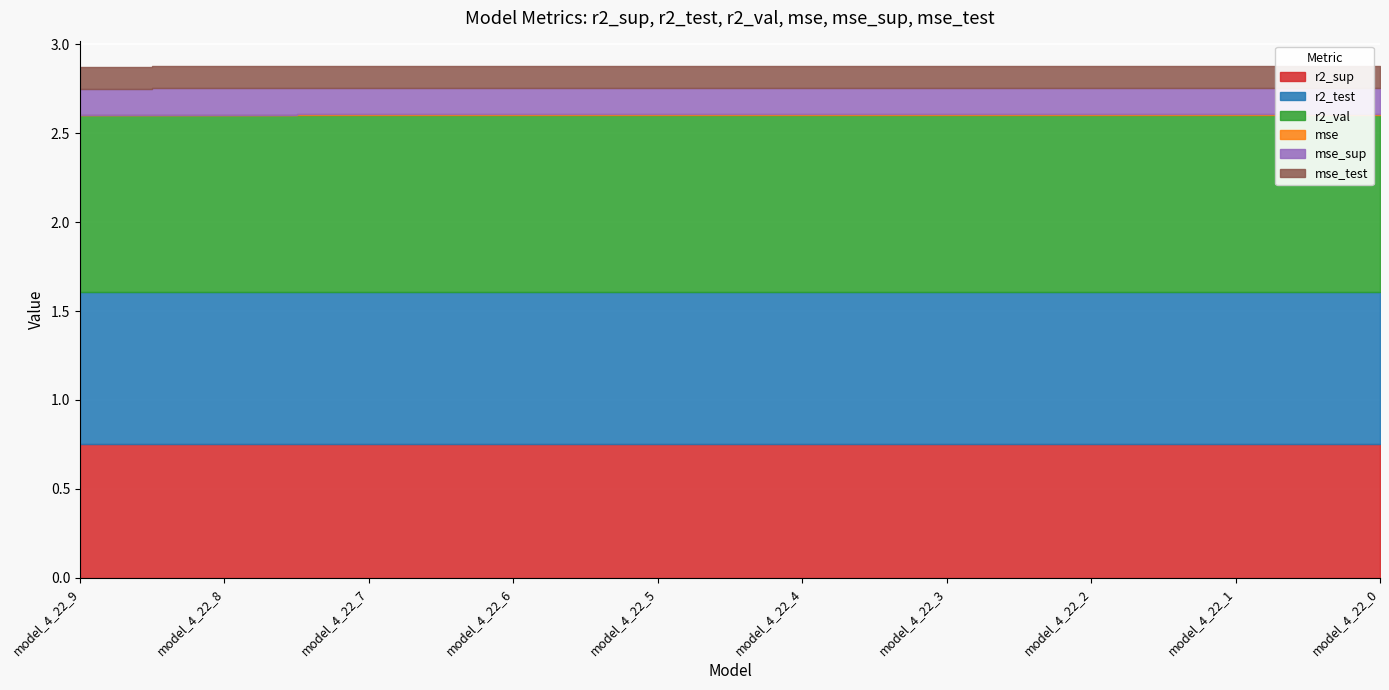

Reading right to left, transcribe all the data shown in this chart.

r2_sup: model_4_22_0=0.8	model_4_22_1=0.8	model_4_22_2=0.8	model_4_22_3=0.8	model_4_22_4=0.8	model_4_22_5=0.8	model_4_22_6=0.8	model_4_22_7=0.8	model_4_22_8=0.8	model_4_22_9=0.8
r2_test: model_4_22_0=0.9	model_4_22_1=0.9	model_4_22_2=0.9	model_4_22_3=0.9	model_4_22_4=0.9	model_4_22_5=0.9	model_4_22_6=0.9	model_4_22_7=0.9	model_4_22_8=0.9	model_4_22_9=0.9
r2_val: model_4_22_0=1.0	model_4_22_1=1.0	model_4_22_2=1.0	model_4_22_3=1.0	model_4_22_4=1.0	model_4_22_5=1.0	model_4_22_6=1.0	model_4_22_7=1.0	model_4_22_8=1.0	model_4_22_9=1.0
mse: model_4_22_0=0.0	model_4_22_1=0.0	model_4_22_2=0.0	model_4_22_3=0.0	model_4_22_4=0.0	model_4_22_5=0.0	model_4_22_6=0.0	model_4_22_7=0.0	model_4_22_8=0.0	model_4_22_9=0.0
mse_sup: model_4_22_0=0.1	model_4_22_1=0.1	model_4_22_2=0.1	model_4_22_3=0.1	model_4_22_4=0.1	model_4_22_5=0.1	model_4_22_6=0.1	model_4_22_7=0.1	model_4_22_8=0.1	model_4_22_9=0.1
mse_test: model_4_22_0=0.1	model_4_22_1=0.1	model_4_22_2=0.1	model_4_22_3=0.1	model_4_22_4=0.1	model_4_22_5=0.1	model_4_22_6=0.1	model_4_22_7=0.1	model_4_22_8=0.1	model_4_22_9=0.1